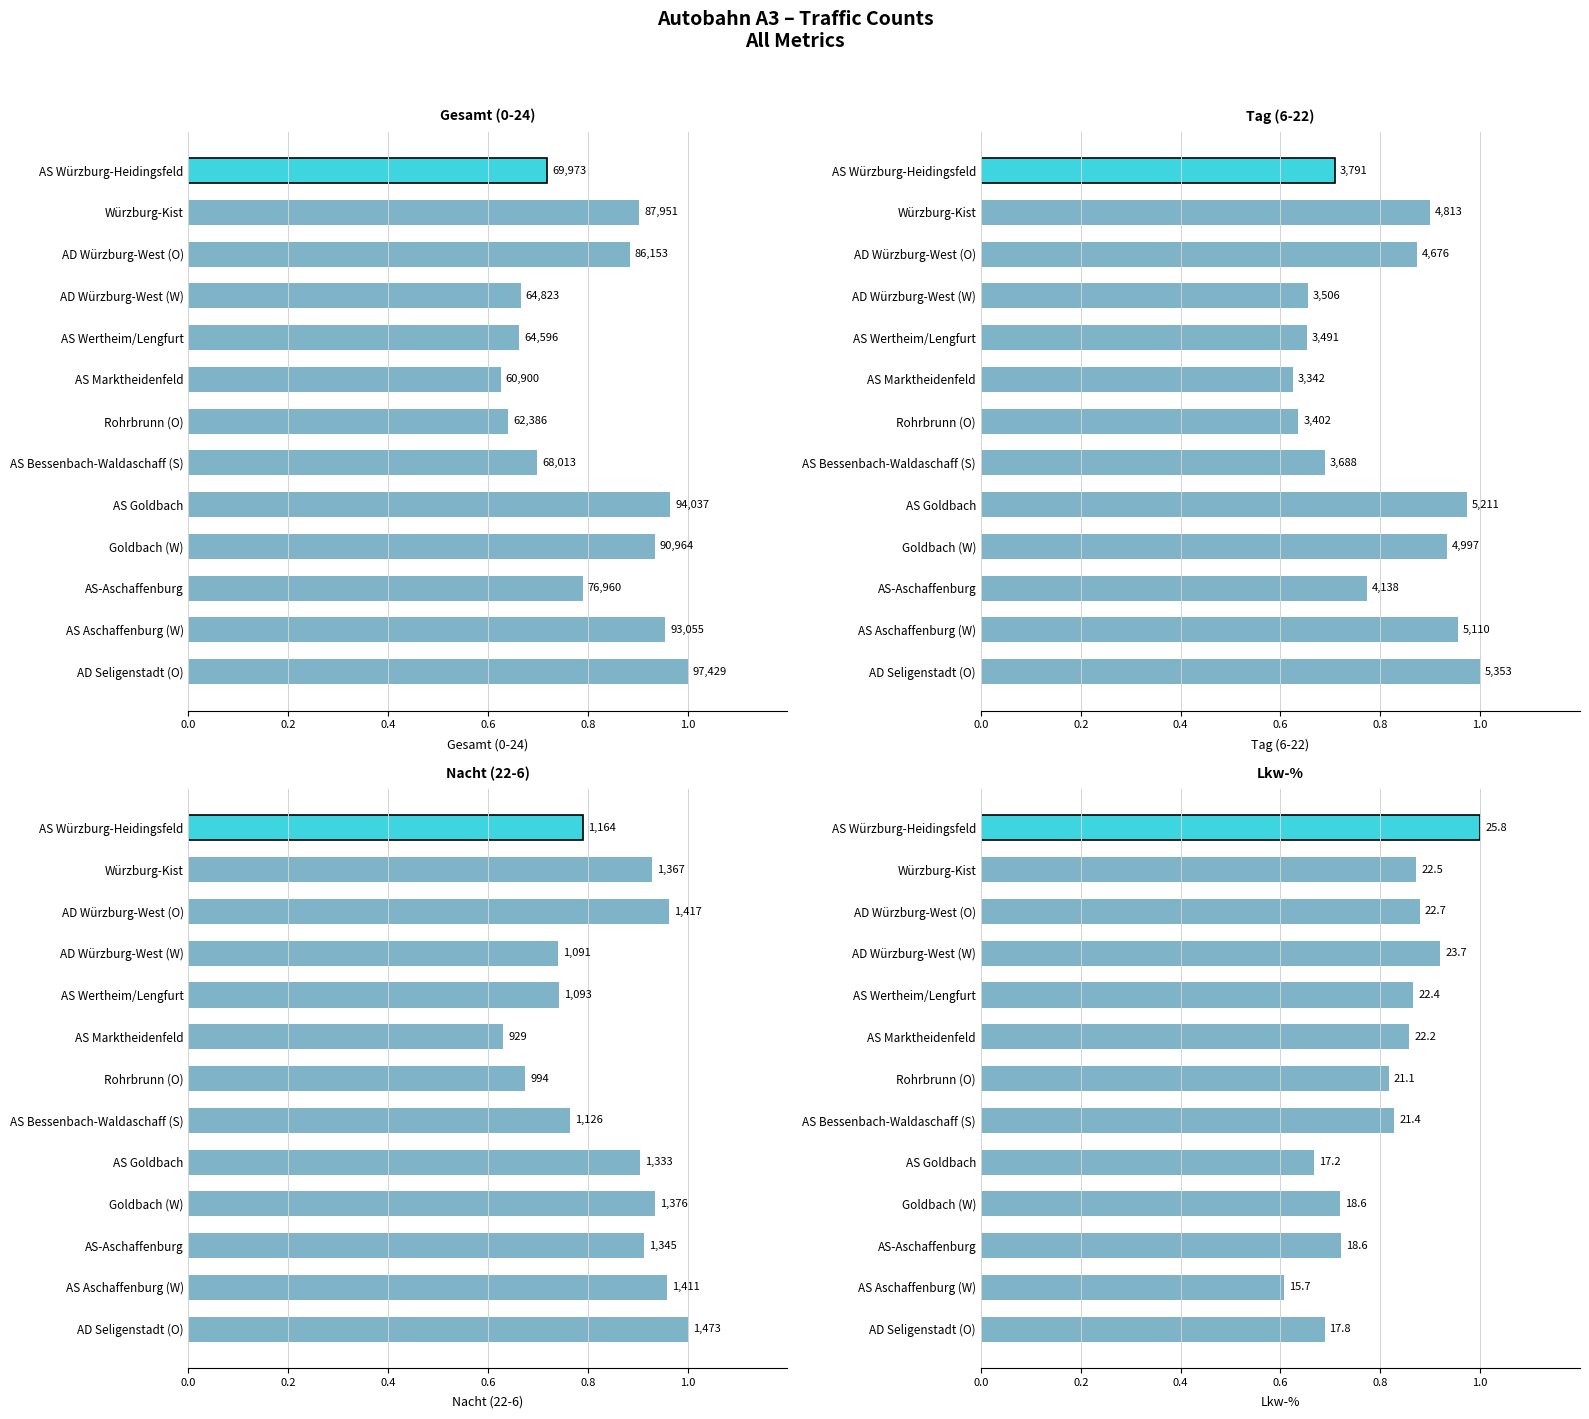

Is the value of Nacht (22-6) at AD Würzburg-West (W) greater than the value of Lkw-% at AS Bessenbach-Waldaschaff (S)?

No